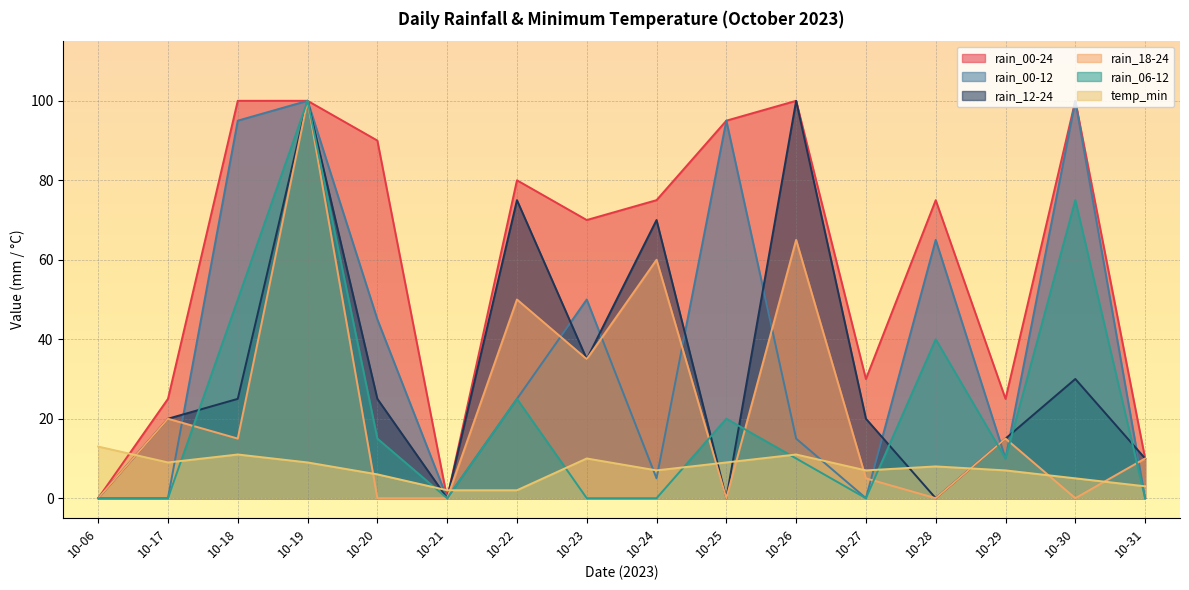

List the series in order of their peak value, lowest first.

temp_min, rain_00-24, rain_00-12, rain_12-24, rain_18-24, rain_06-12